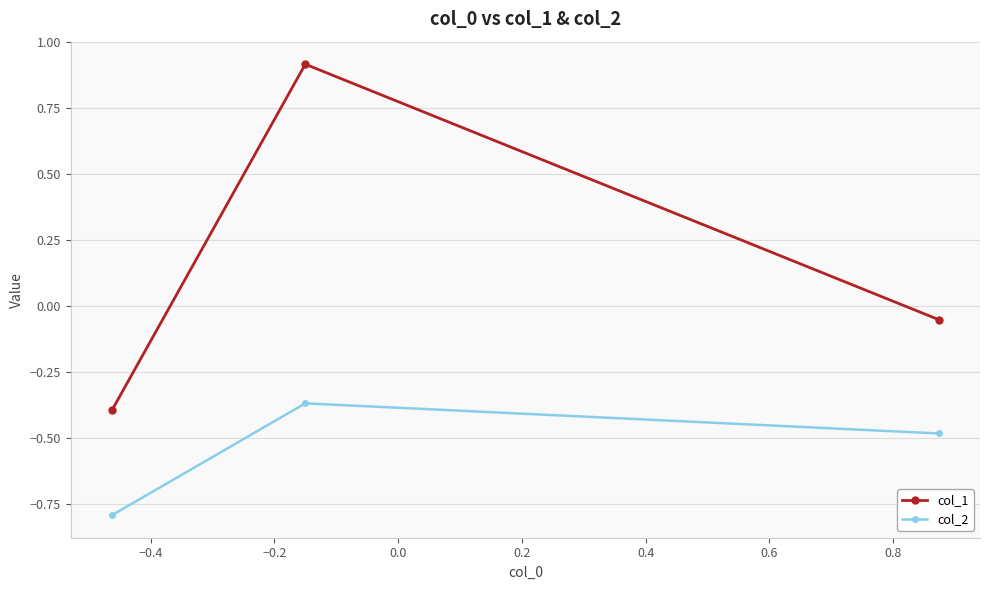

Which series has the largest total across all categories?

col_1